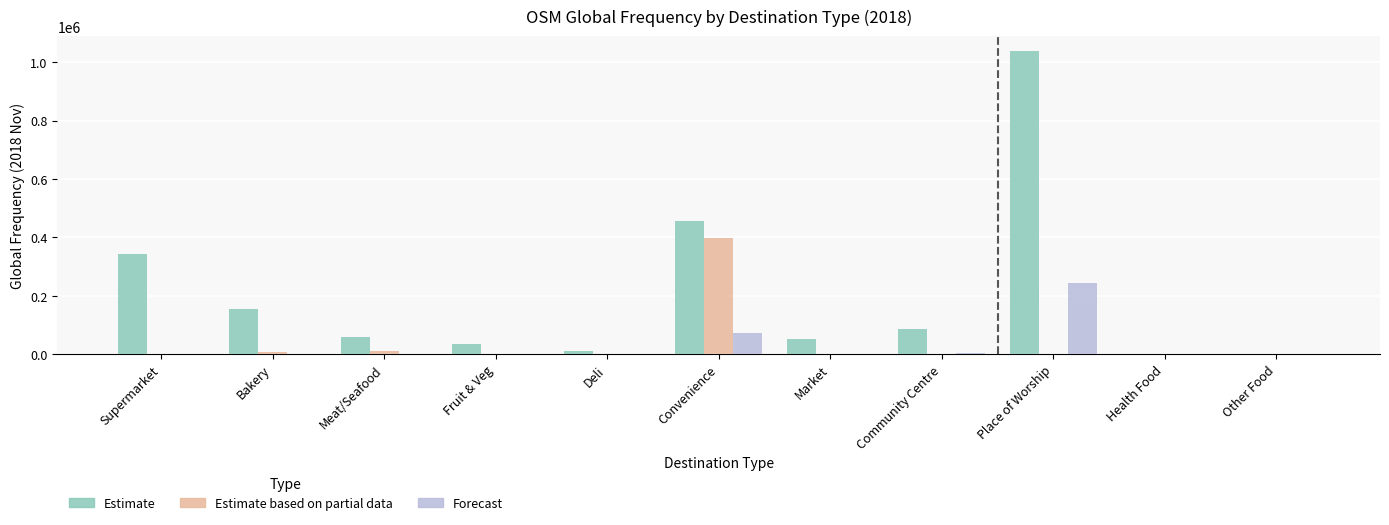

Which label corresponds to the largest value in the chart?

Place of Worship